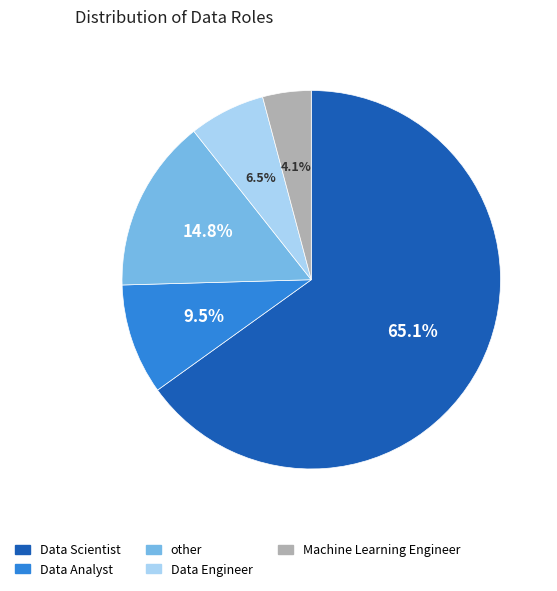

Is there a majority slice in this chart?

Yes